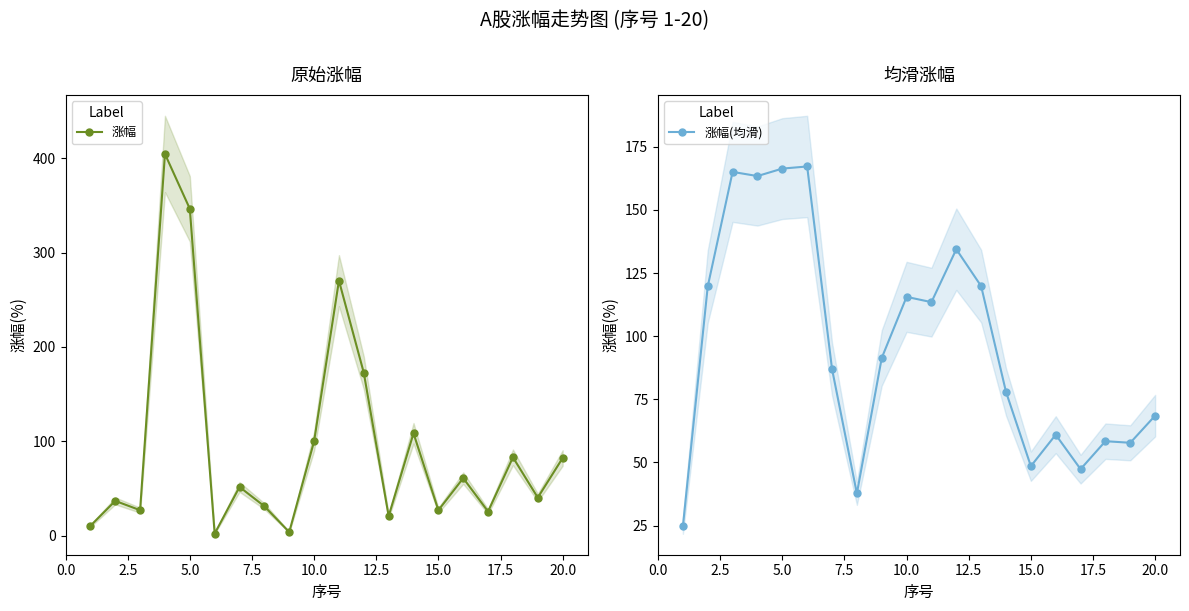

What is the minimum value for 涨幅(均滑)?

24.7